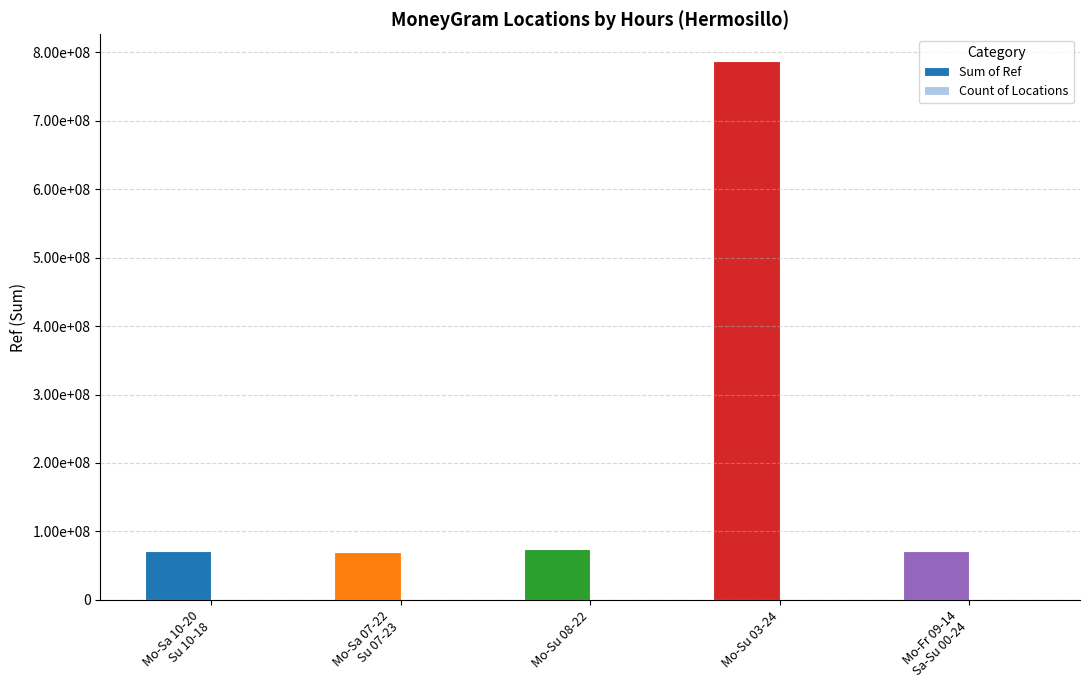

What is the value of the Count of Locations bar at the 5th from the left?

1